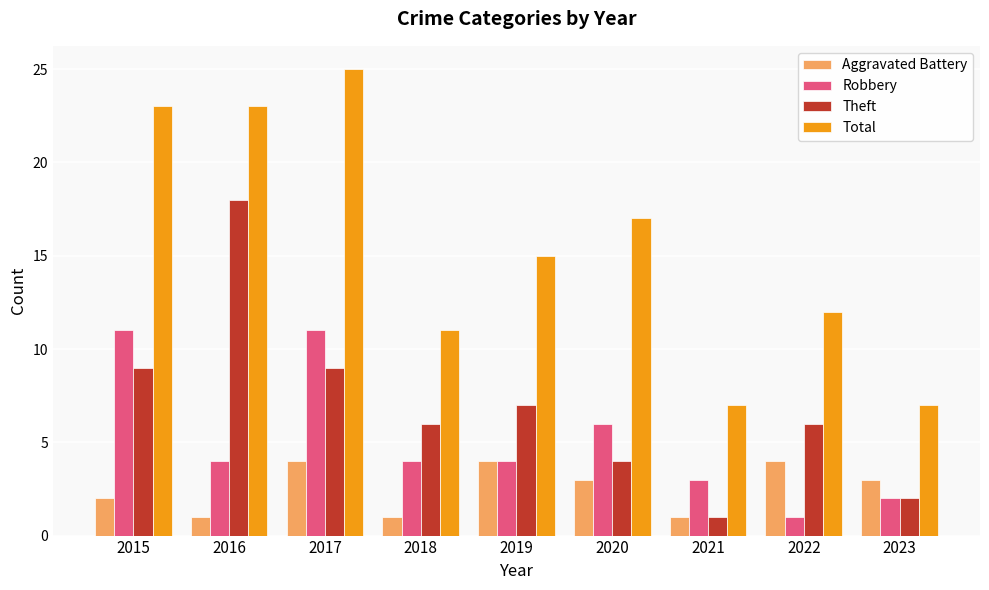

What is the value of the Theft bar at the 5th from the left?

7